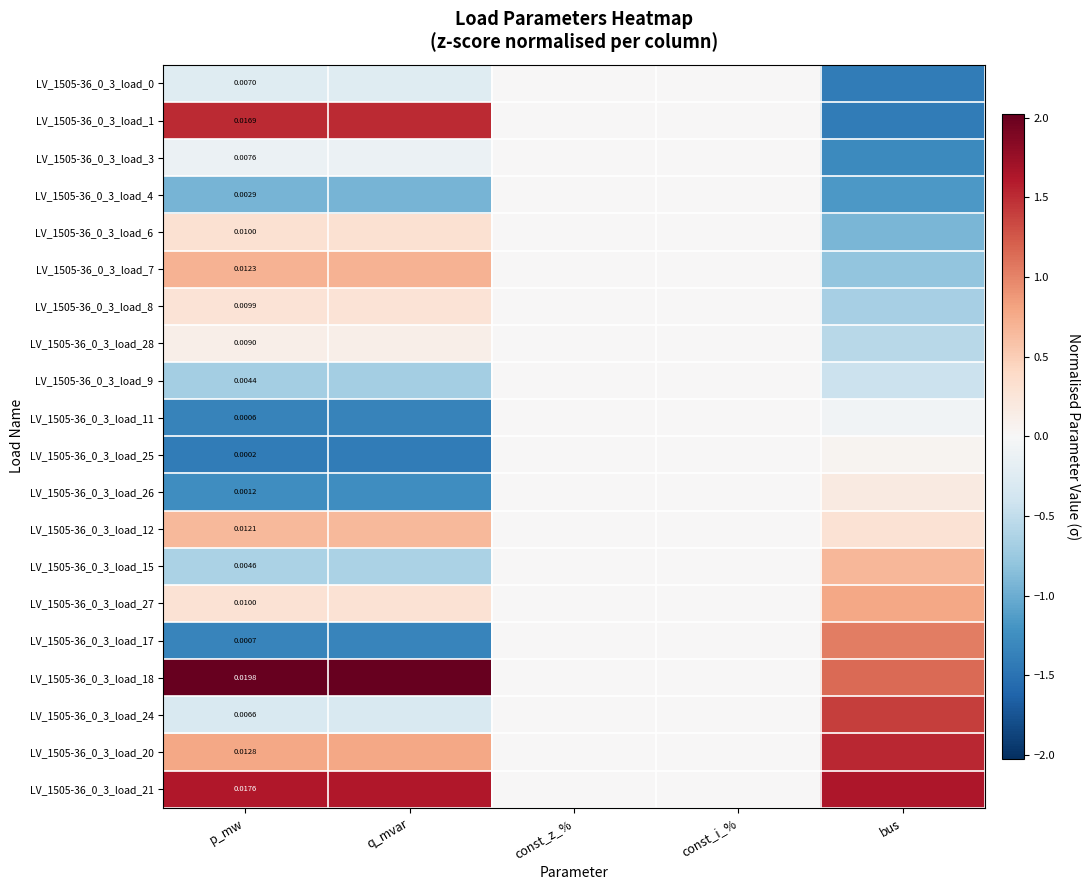

At which label does LV_1505-36_0_3_load_1 reach its minimum?

bus